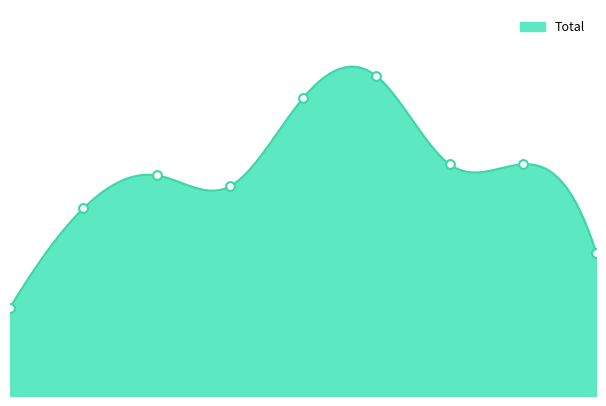

Approximately how many times larger is the value at 2022 compared to 2016?

1.2